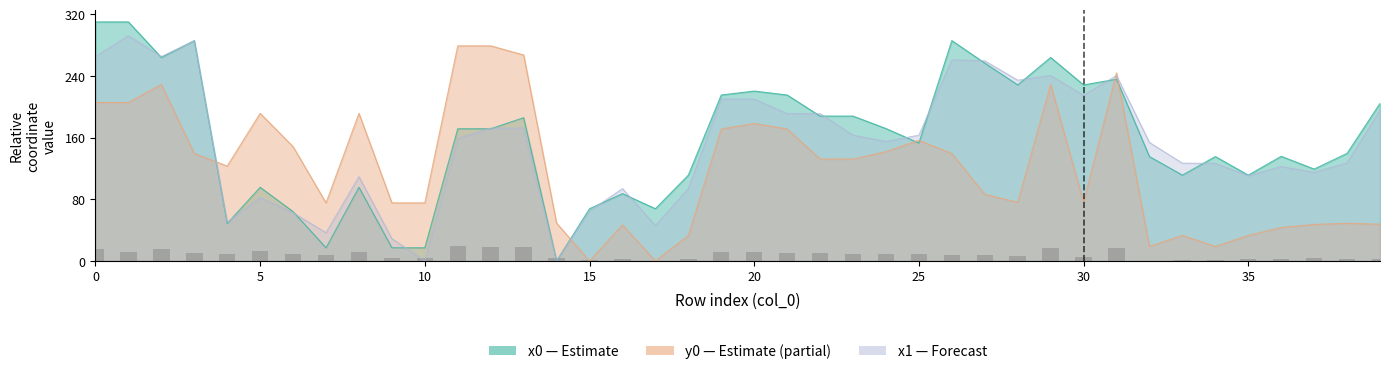

What is the label of the 20th bar from the right?

20